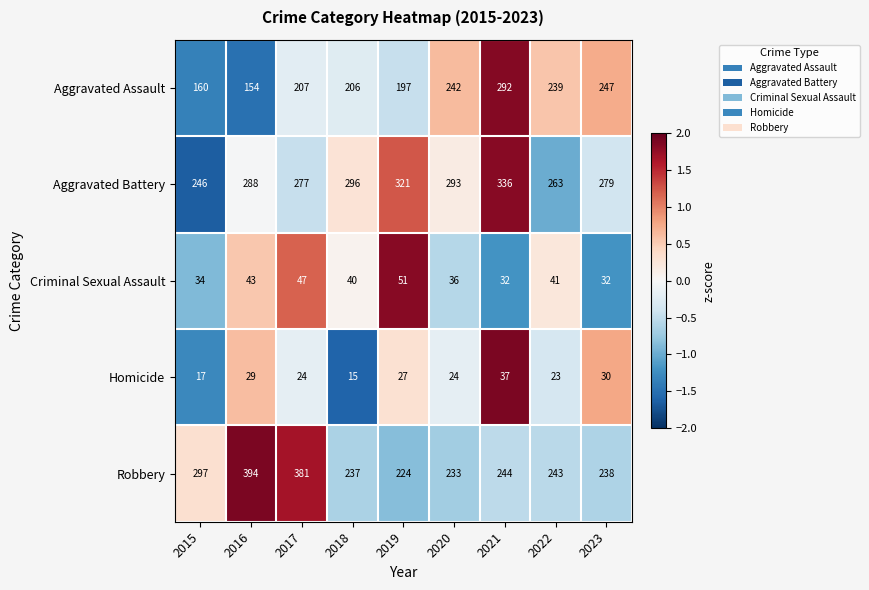

Rank the series by their maximum value, from lowest to highest.

Homicide, Criminal Sexual Assault, Aggravated Assault, Aggravated Battery, Robbery